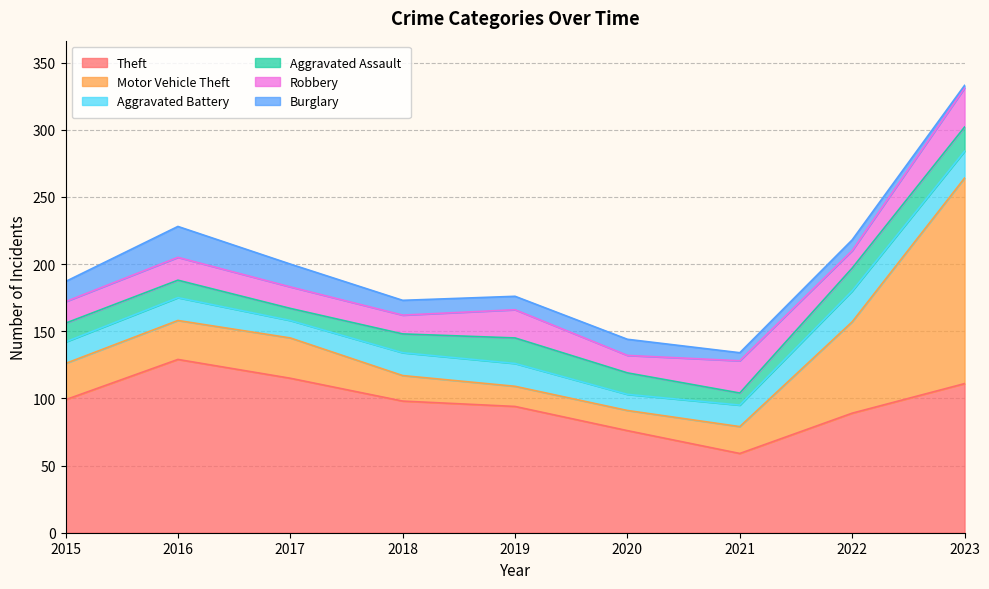

What is the total value across all series at 2020?

144